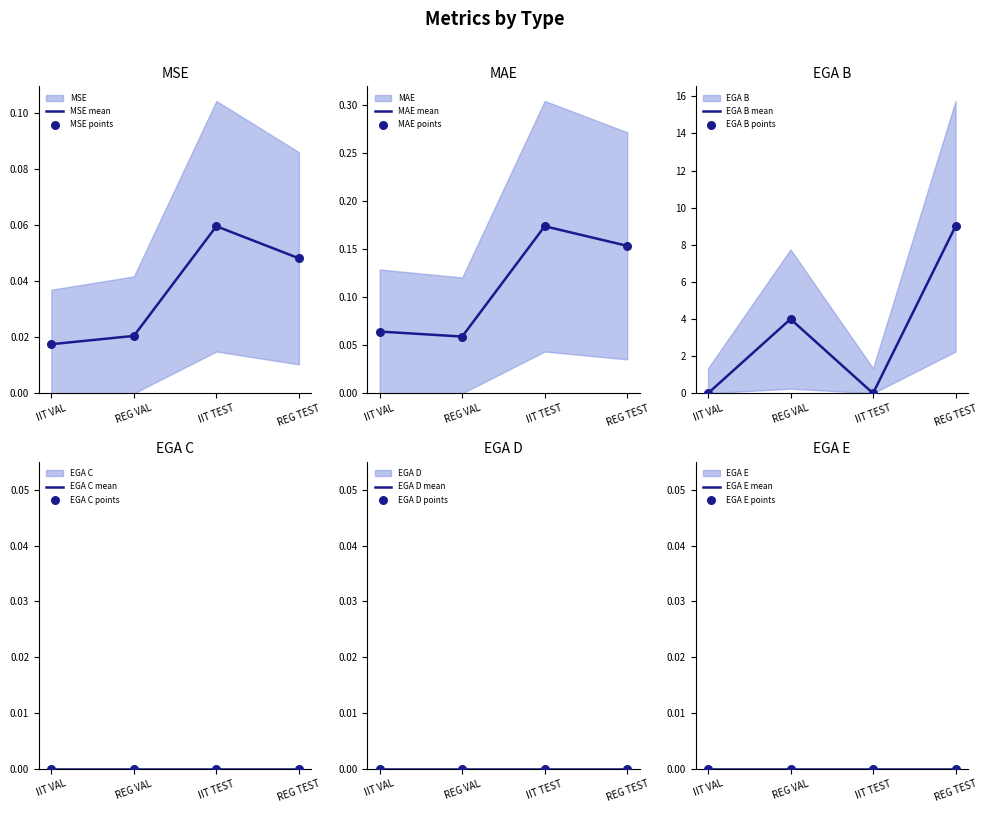

Is the value of MSE at REG TEST greater than the value of EGA B at IIT TEST?

Yes